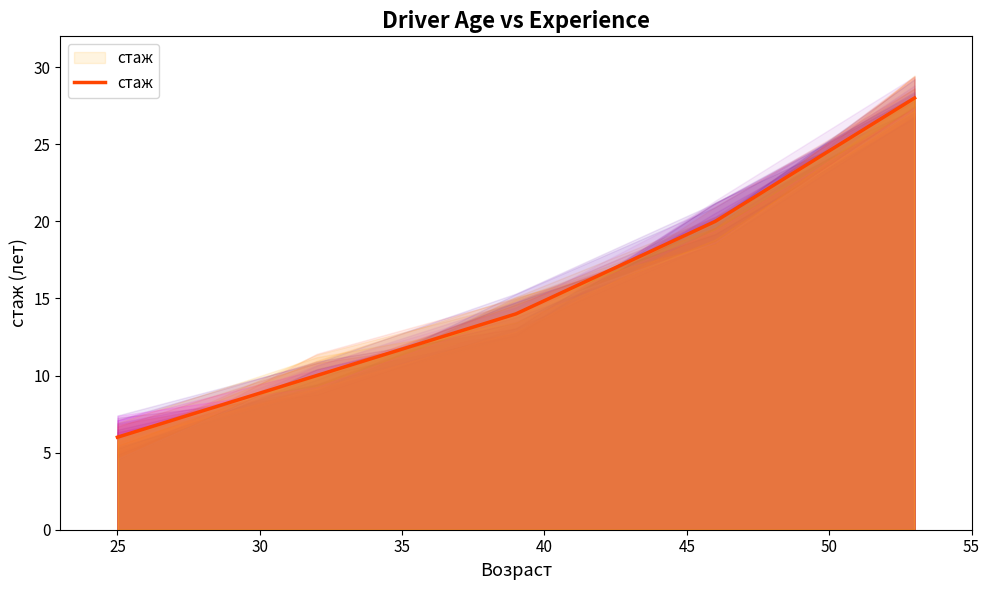

What is the difference between the second highest and second lowest values?

10